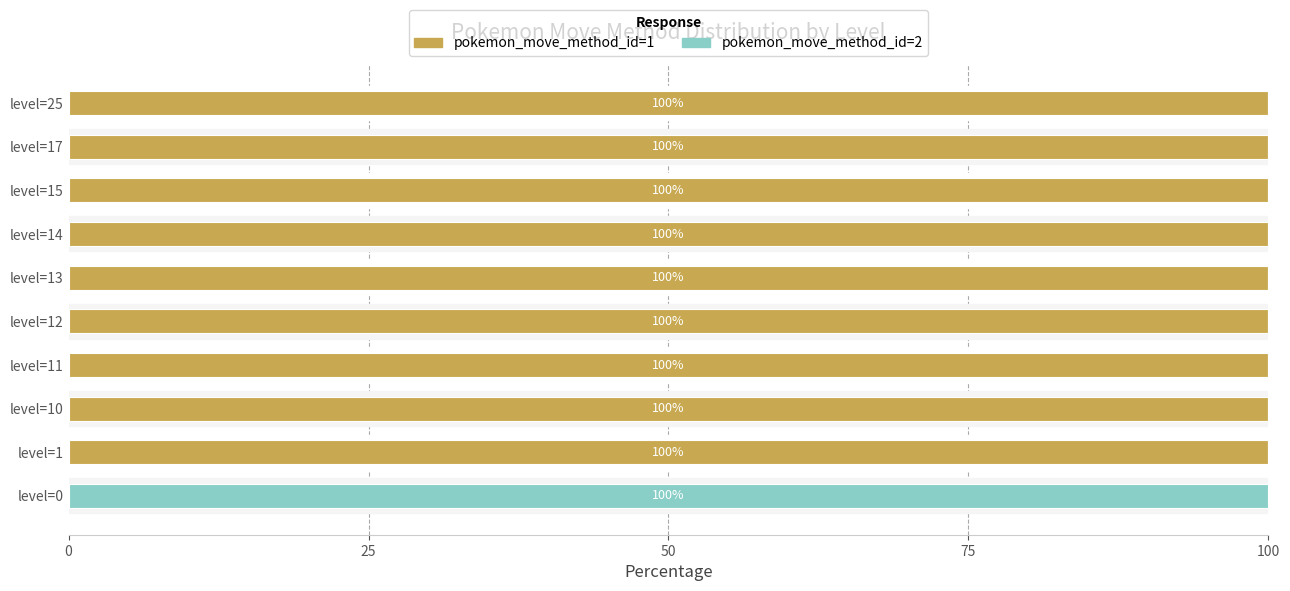

Is it true that pokemon_move_method_id=1 equals 136 at level=10?

False